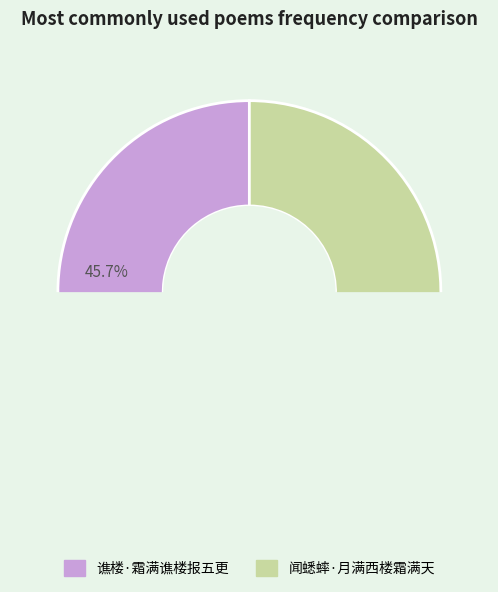

Which category accounts for the majority?

闻蟋蟀·月满西楼霜满天